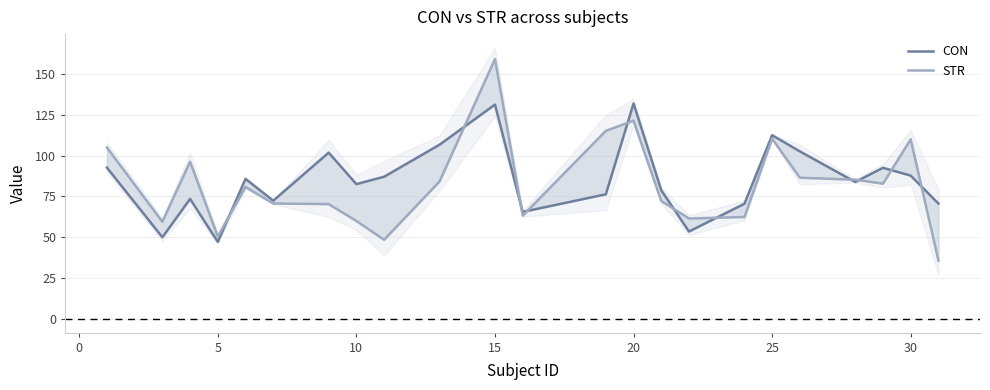

What is the average value of the CON series?

85.1